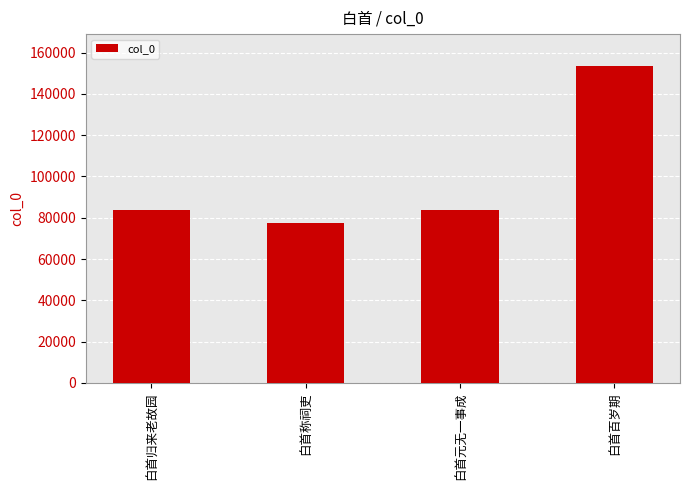

How many bars are there in total?

4